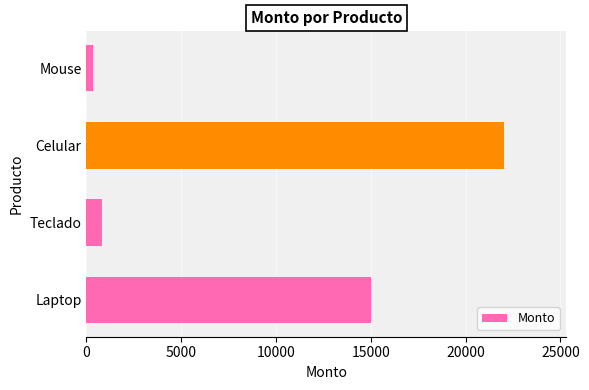

The value at Celular is 22000. True or false?

True